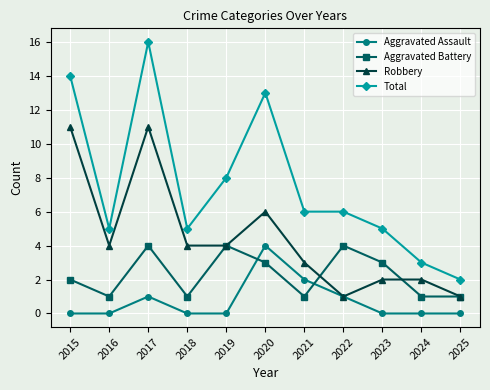

Which series changed the most between 2017 and 2024?

Total